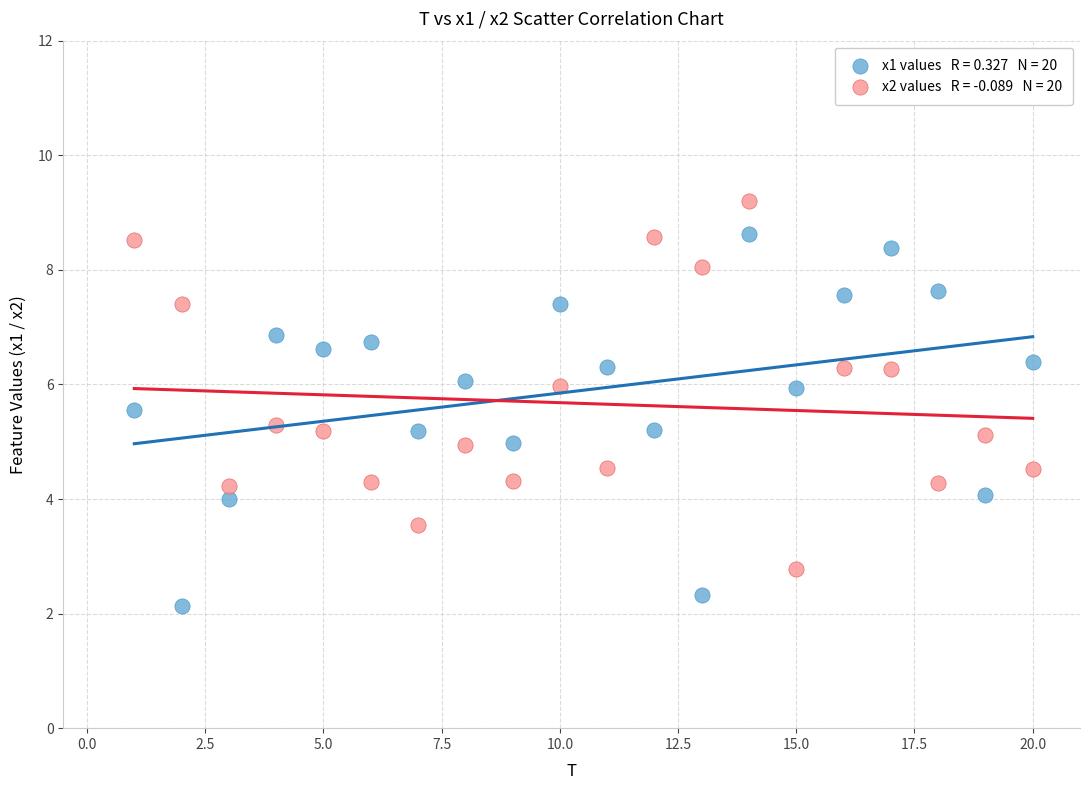

Across all data points, what is the range of Y values (max minus min)?

7.1